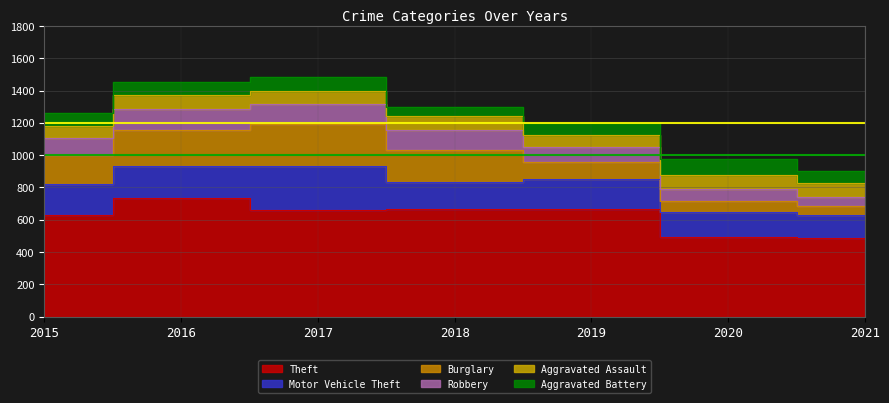

List the labels in order of Theft value, largest first.

2016, 2019, 2018, 2017, 2015, 2020, 2021